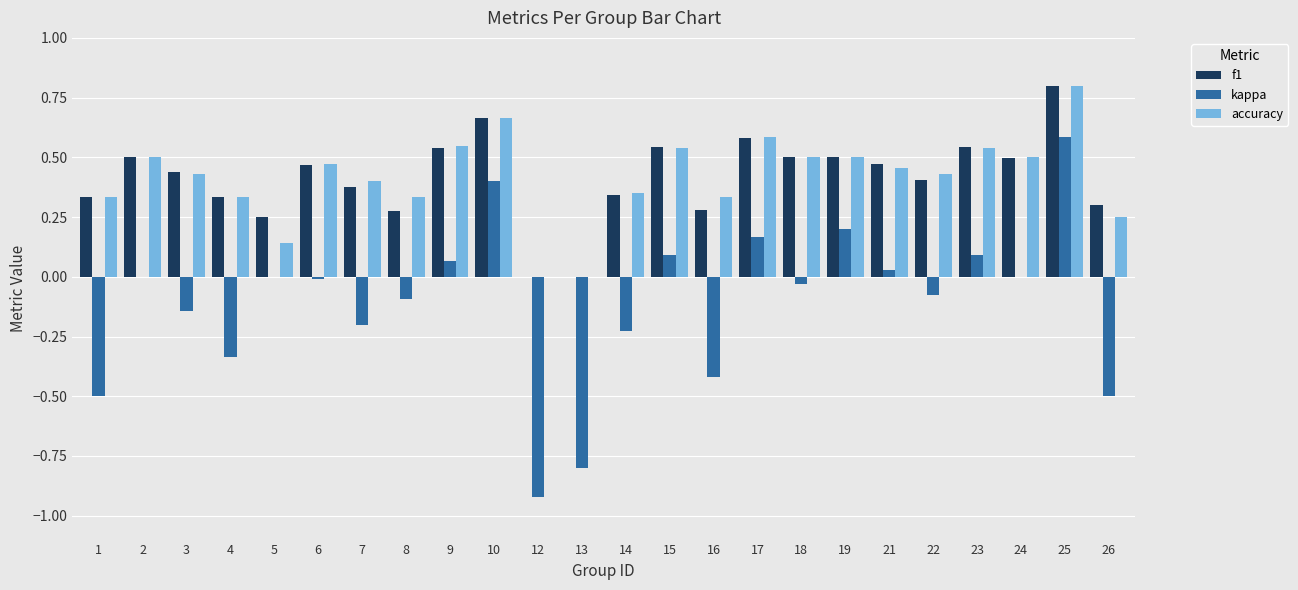

True or false: accuracy has a value of 0.1 at 19.

False